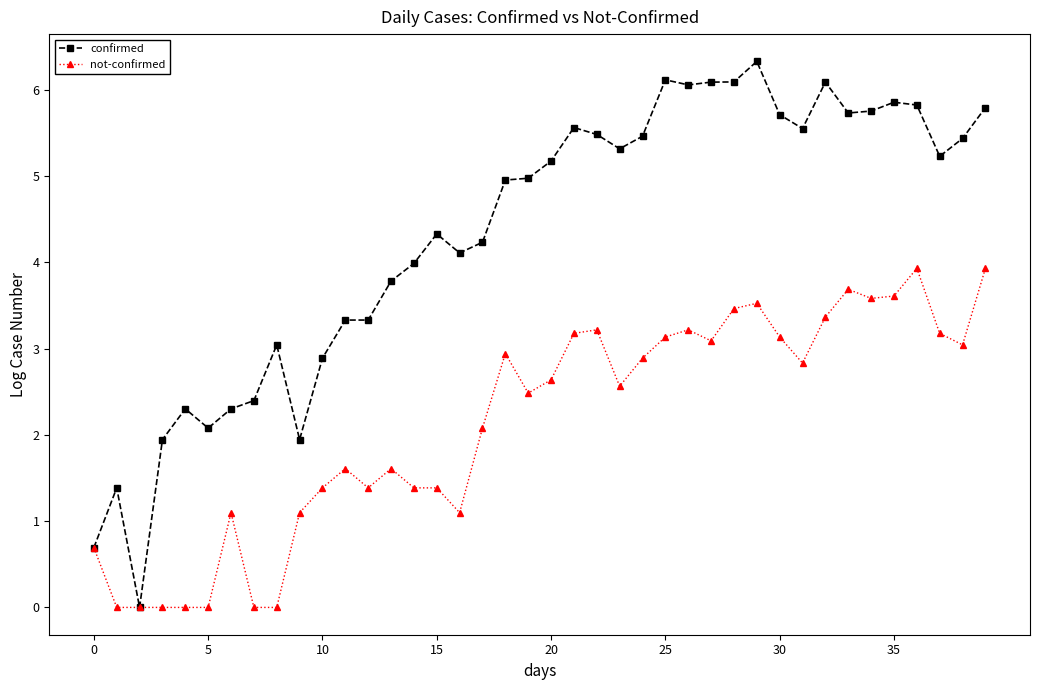

What is the value of the not-confirmed point at the 32nd from the left?

2.8